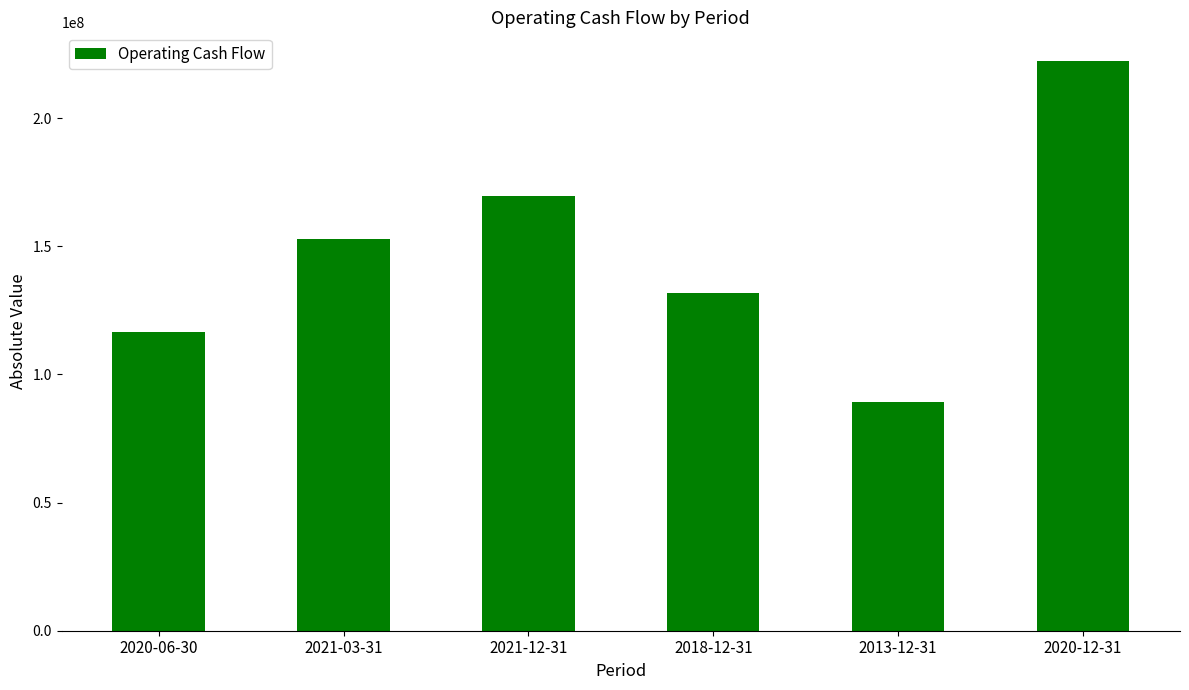

Which category has the highest value across all series?

2020-12-31